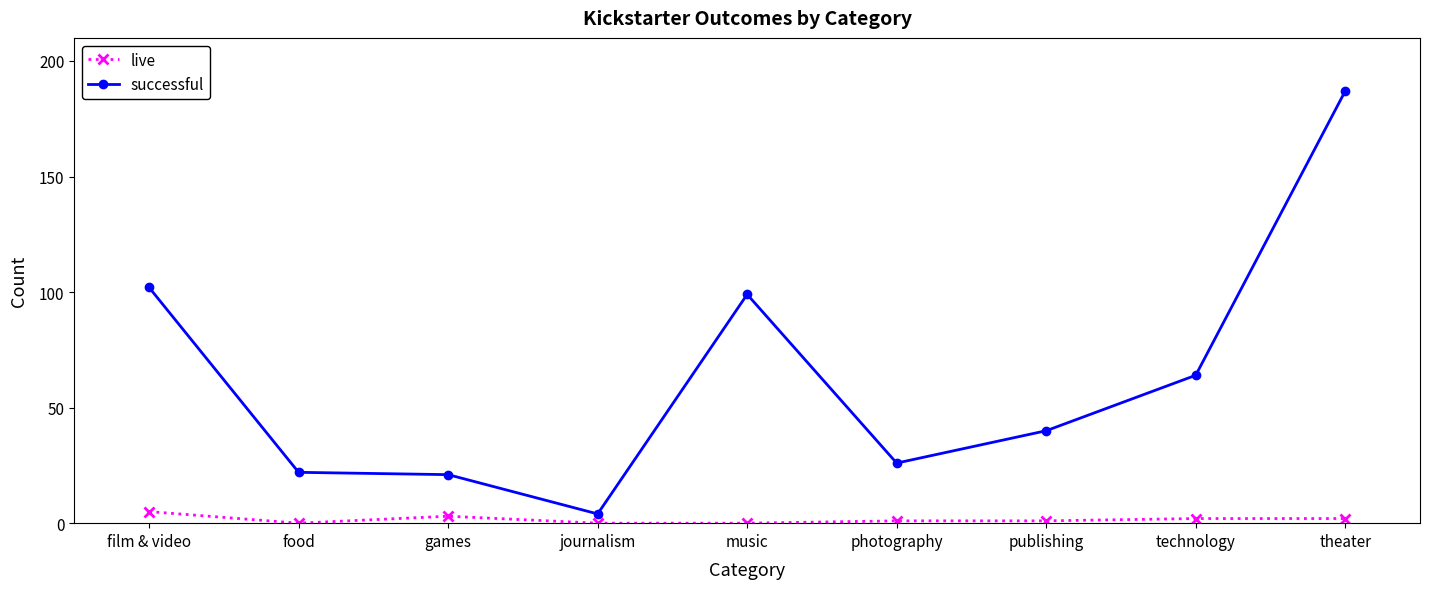

Does the chart display data point markers on the line(s)?

Yes